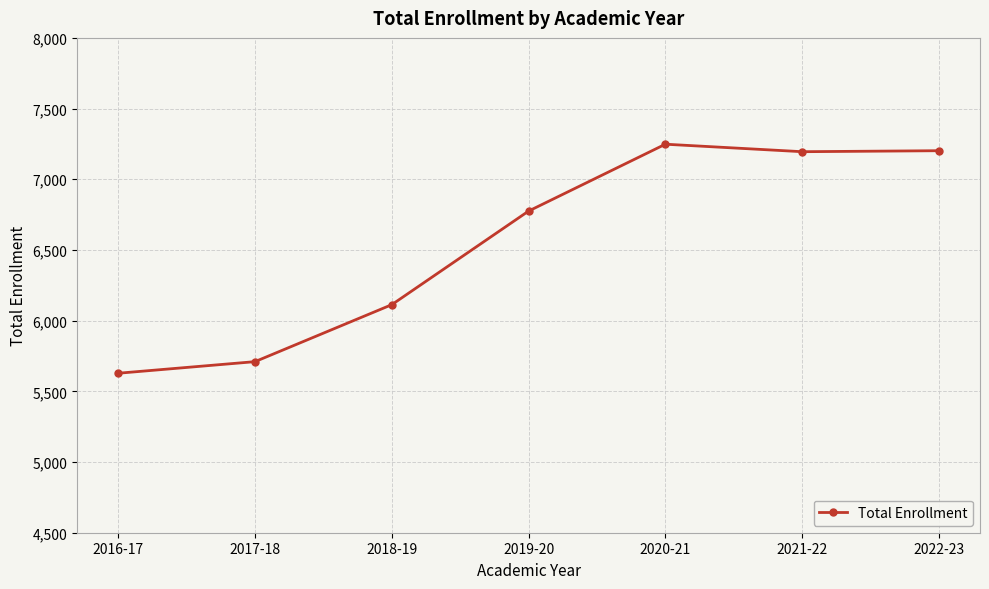

The value at 2017-18 is 5710. True or false?

True